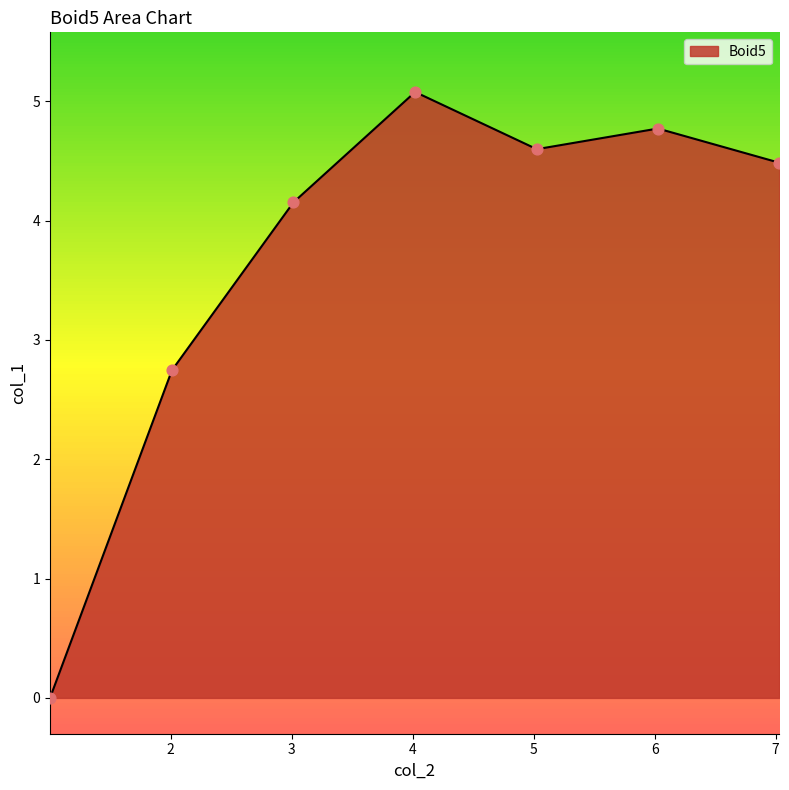

True or false: there are more than 1 points higher than both neighbors.

True